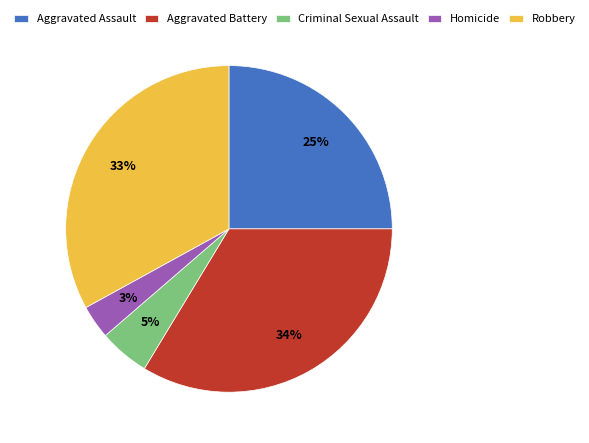

Rank the categories by value from lowest to highest.

Homicide, Criminal Sexual Assault, Aggravated Assault, Robbery, Aggravated Battery